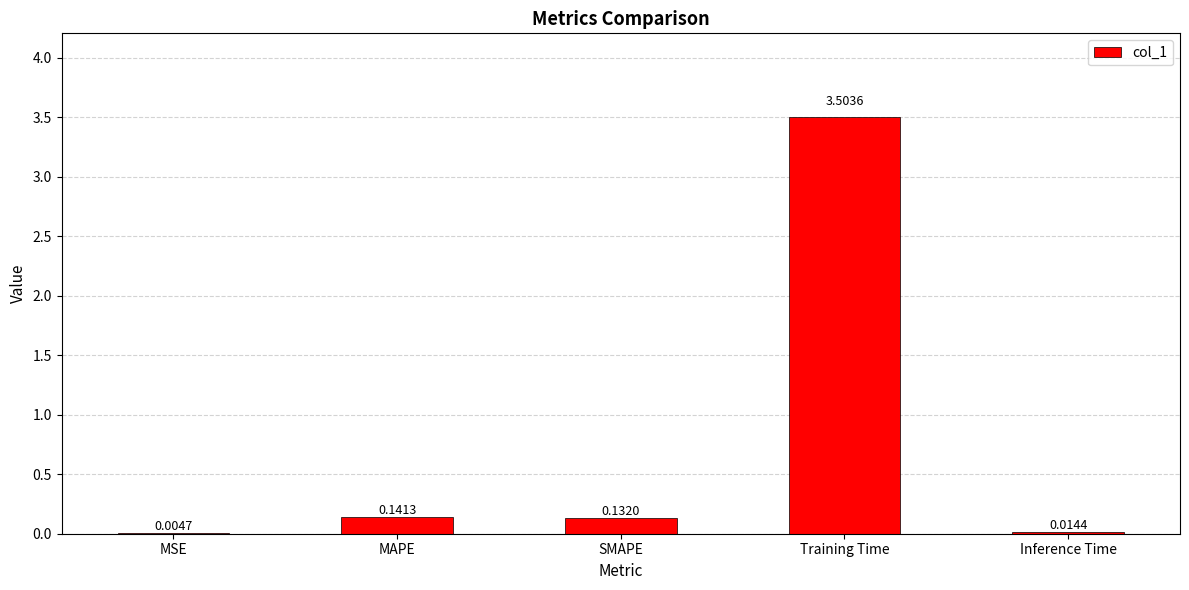

Between MAPE and SMAPE, which is larger?

MAPE